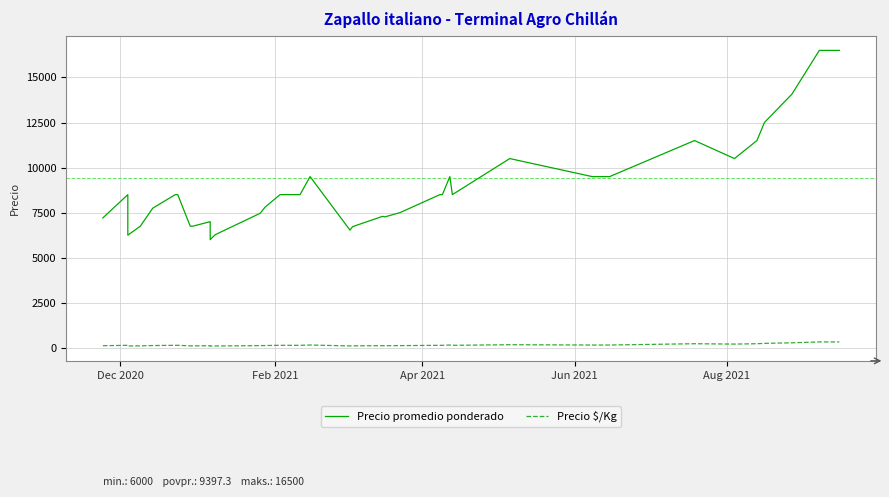

What is the difference between the maximum and minimum values in the Precio $/Kg series?

230